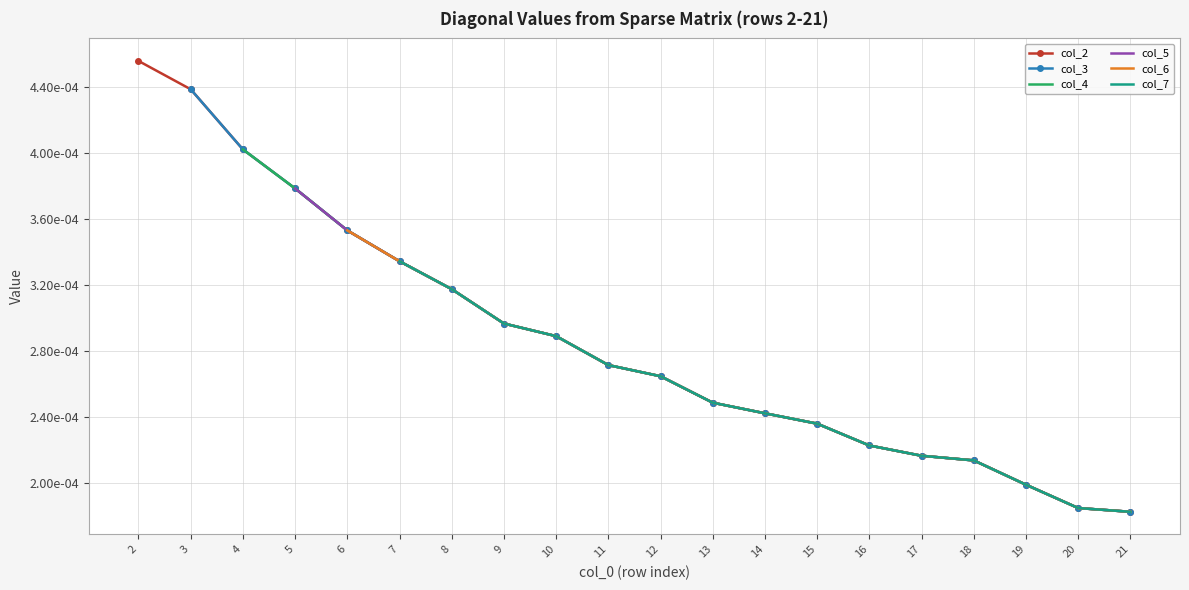

Which has a higher value, 12 or 11?

11